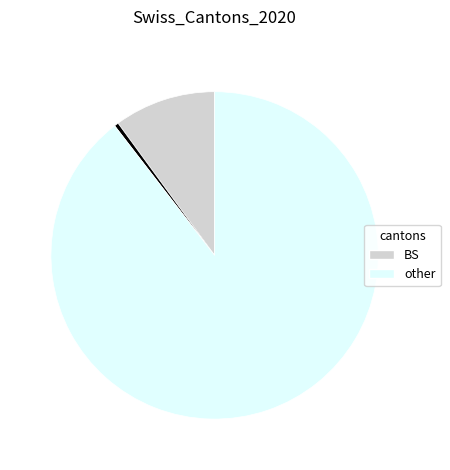

Is there a majority slice in this chart?

Yes